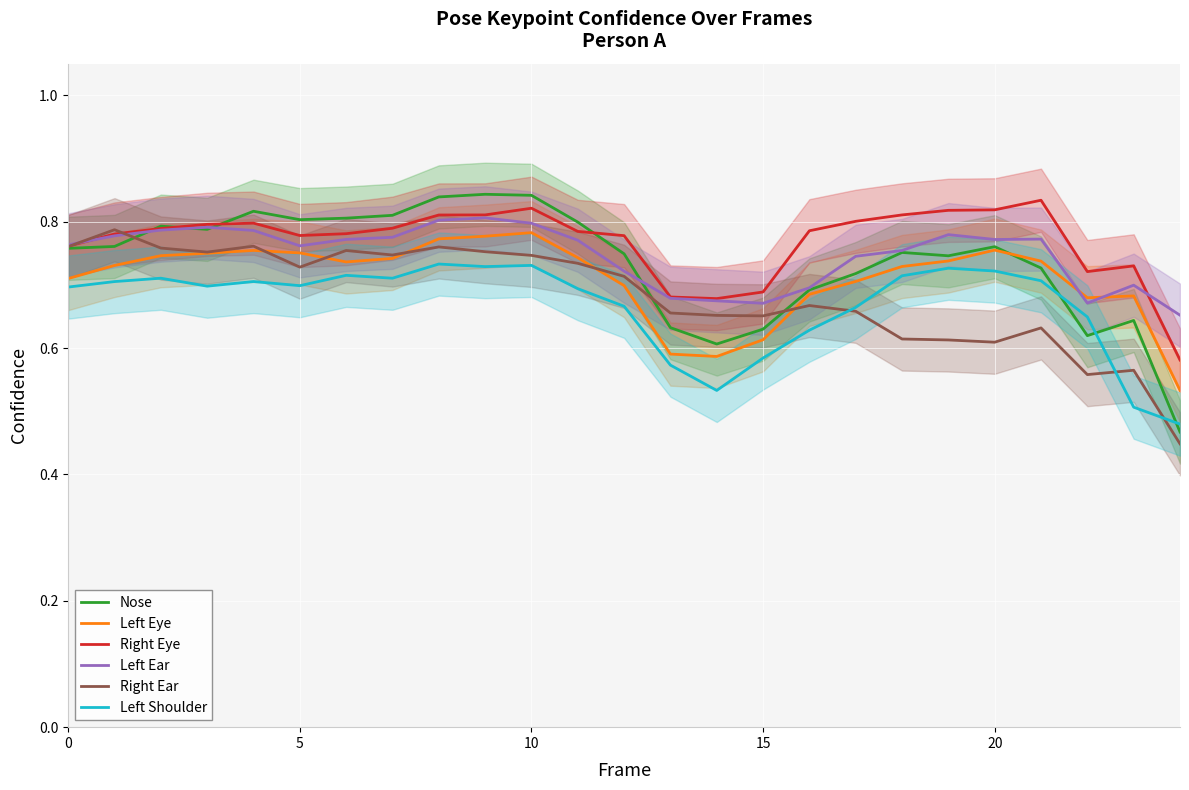

What is the sum of the Right Ear values at 9 and 24?

1.2